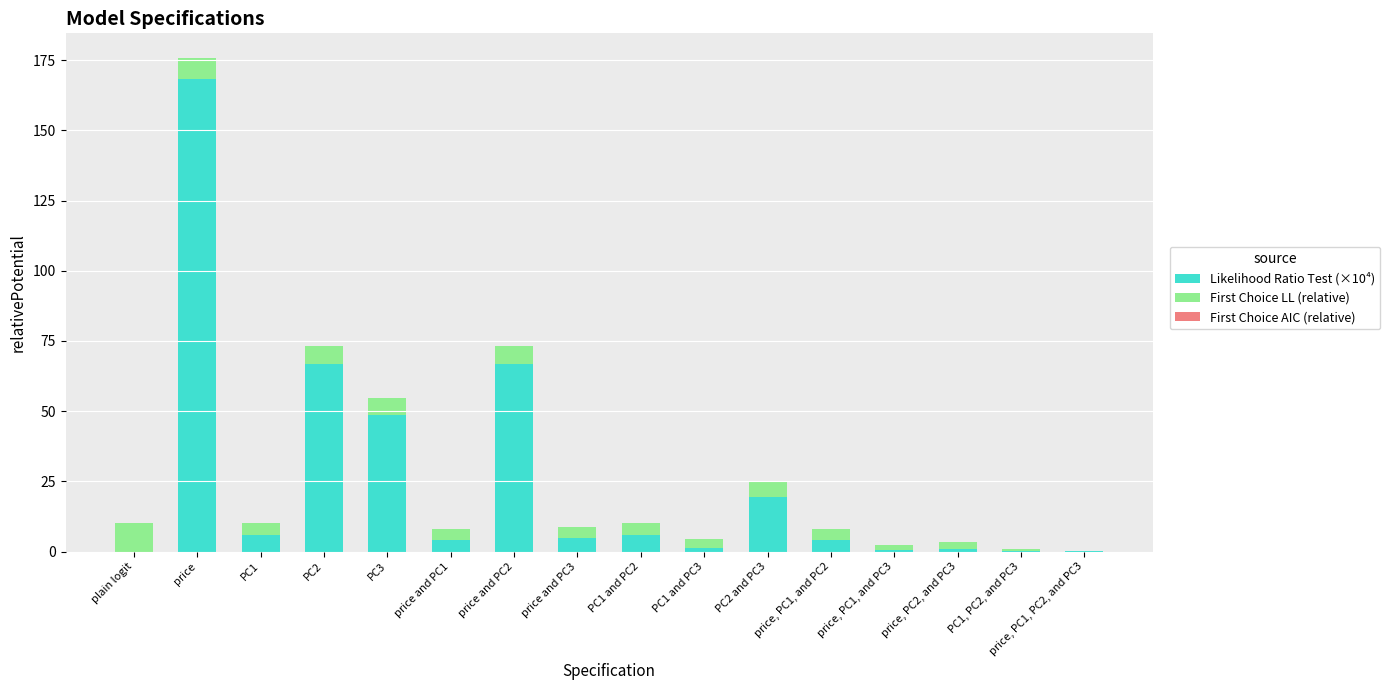

Are the bars horizontal?

No